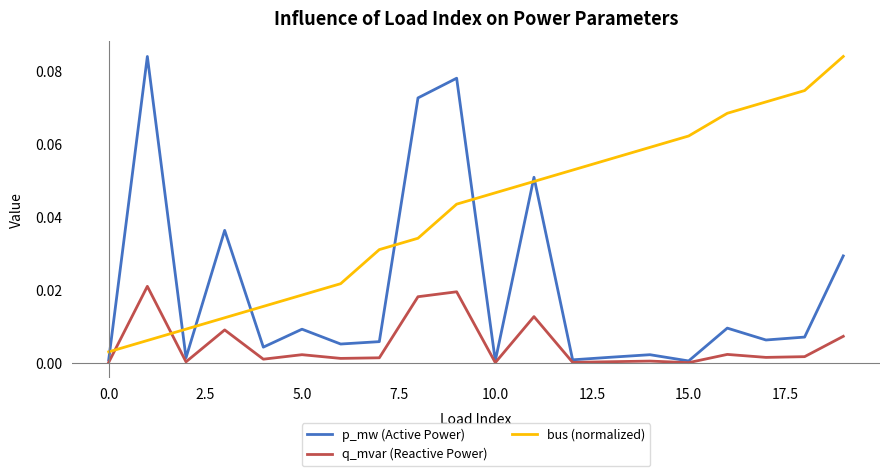

List the series in order of their overall mean, lowest first.

q_mvar (Reactive Power), p_mw (Active Power), bus (normalized)